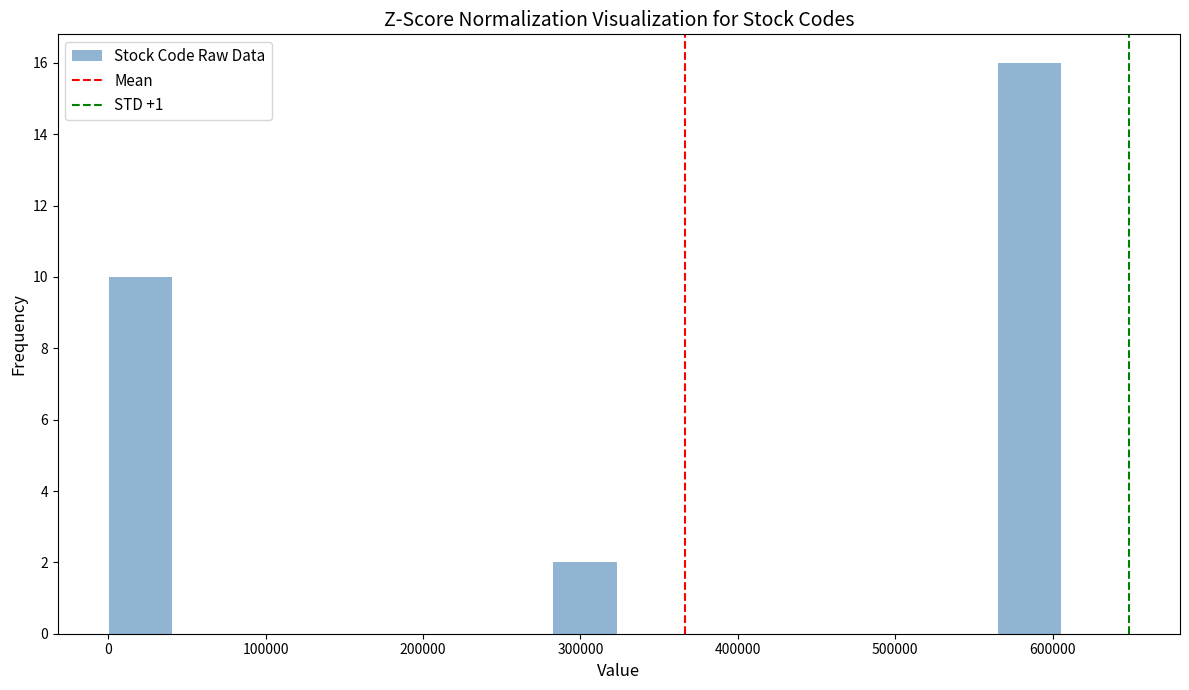

Reading left to right, transcribe this chart: for each bar, give the range it covers on the x-axis and its height. Neither the bar edges nor the heights are printed on the chart, so give them approximately, as read against the axes.

0 to 40000: 10
40000 to 80000: 0
80000 to 120000: 0
120000 to 160000: 0
160000 to 200000: 0
200000 to 240000: 0
240000 to 280000: 0
280000 to 320000: 2
320000 to 360000: 0
360000 to 400000: 0
400000 to 440000: 0
440000 to 480000: 0
480000 to 520000: 0
520000 to 570000: 0
570000 to 610000: 16